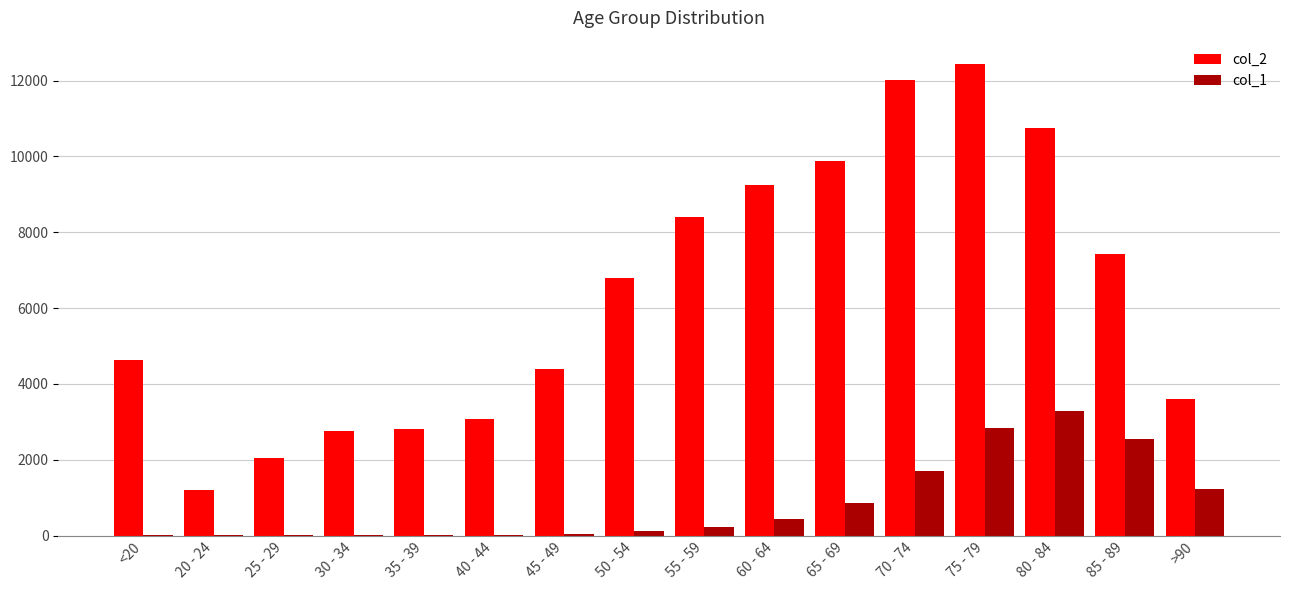

Which category has the highest value in the col_1 series?

80 - 84